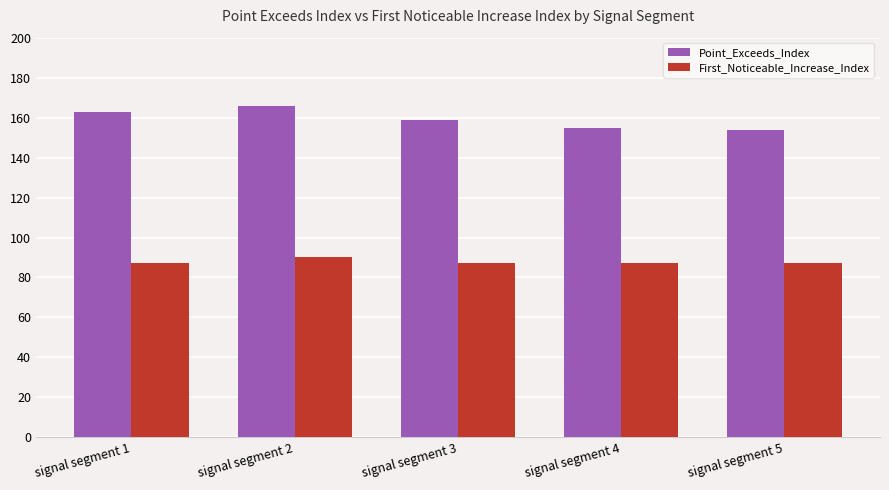

Which series has the widest spread of values?

Point_Exceeds_Index